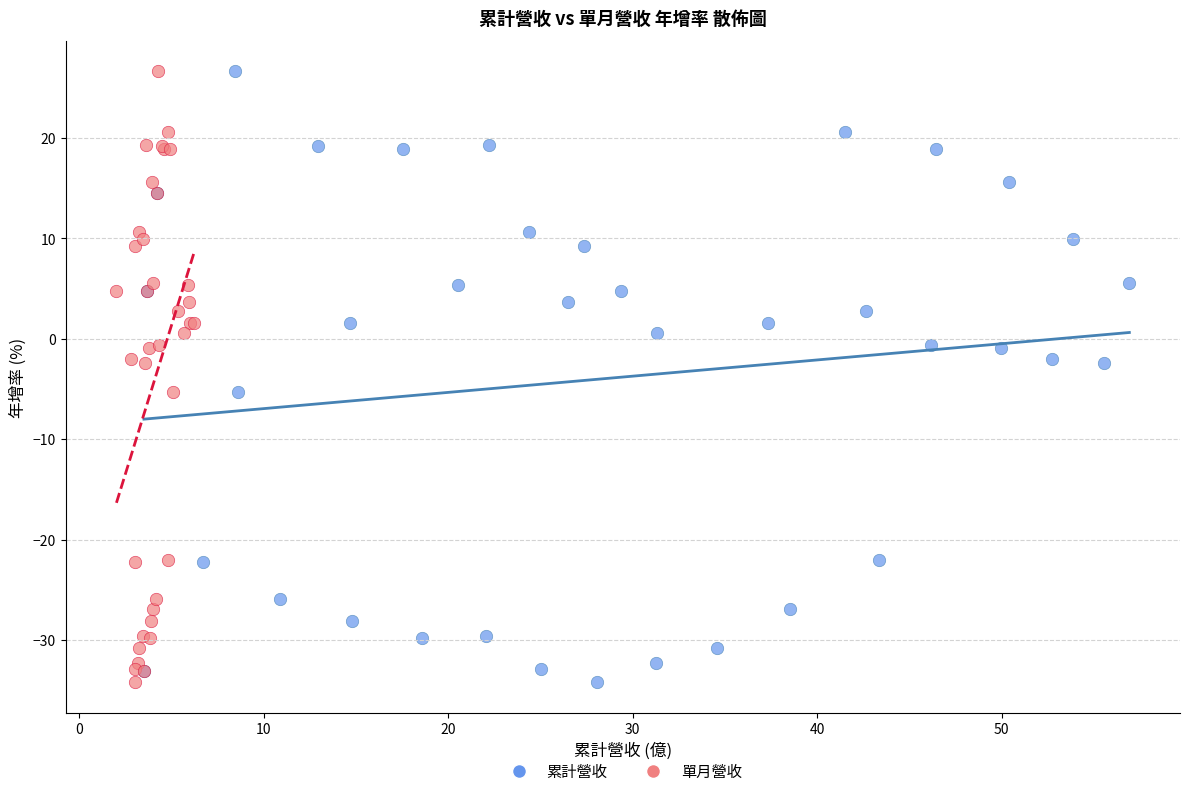

What are all the series names shown in the legend?

累計營收, 單月營收